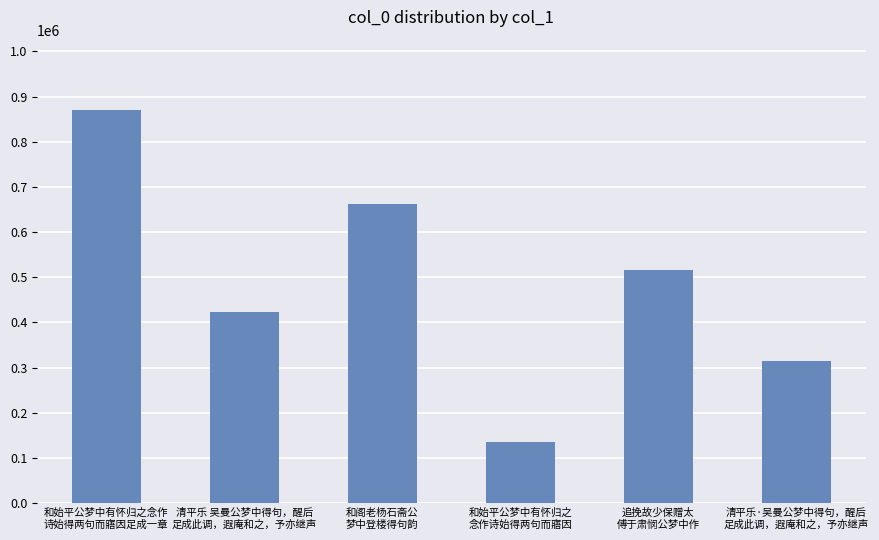

Count the number of data series in this chart.

1